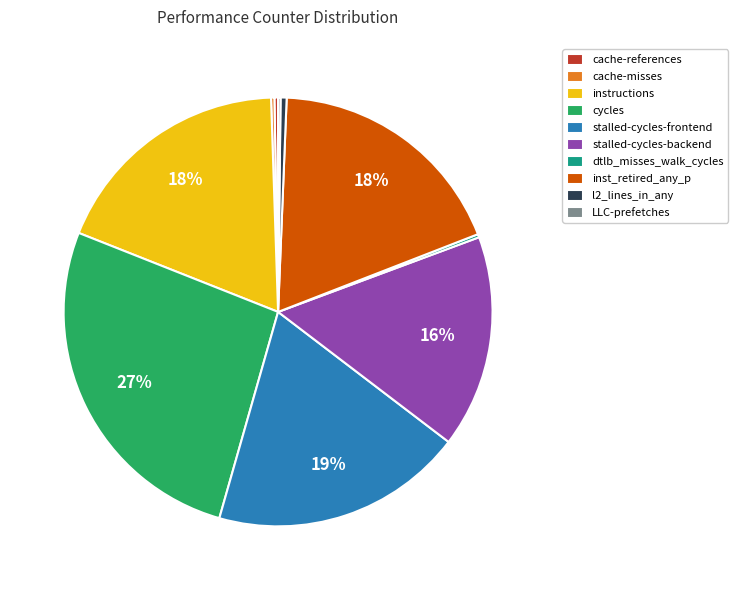

Is there a majority slice in this chart?

No